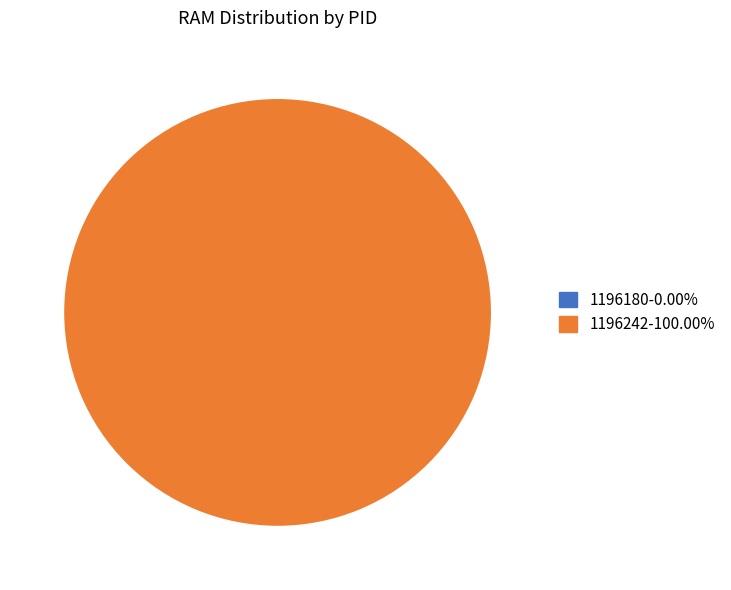

To the nearest percent, what is the difference between the largest and smallest slice percentages?

100%